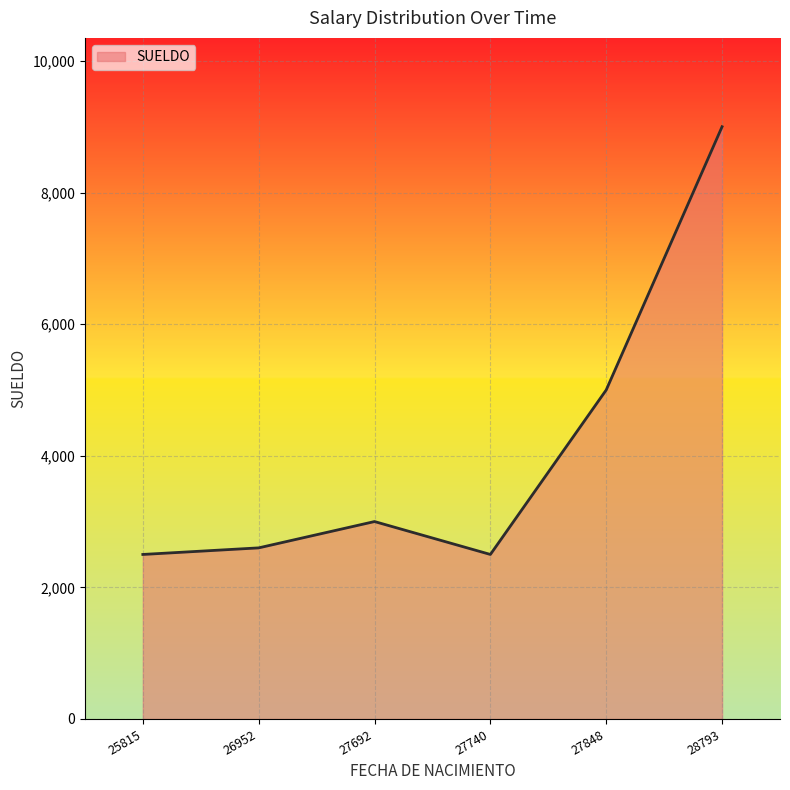

What is the minimum value shown in the chart?

2500